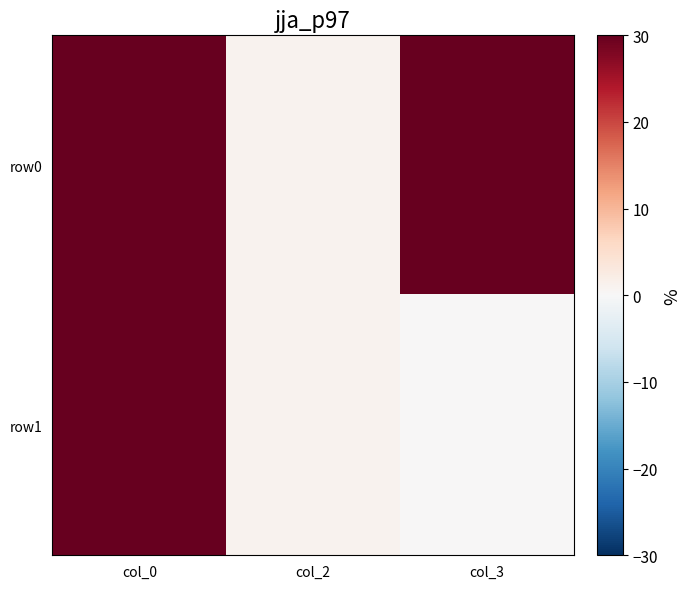

Which series changed the most between col_0 and col_3?

row1